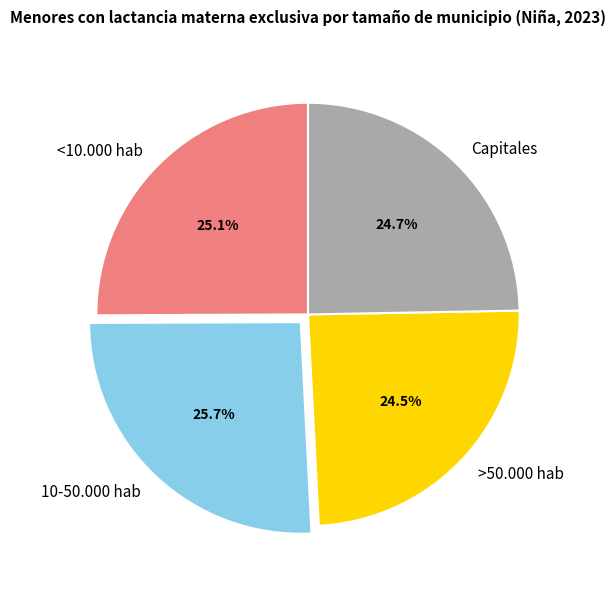

Is <10.000 hab the majority of the pie?

No